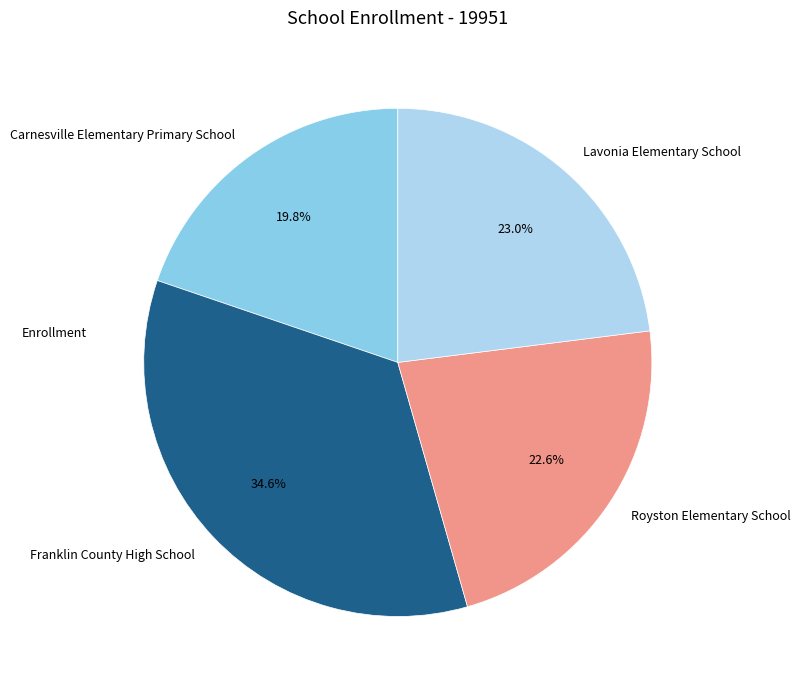

To the nearest percent, what is the combined percentage of Carnesville Elementary Primary School and Lavonia Elementary School?

43%